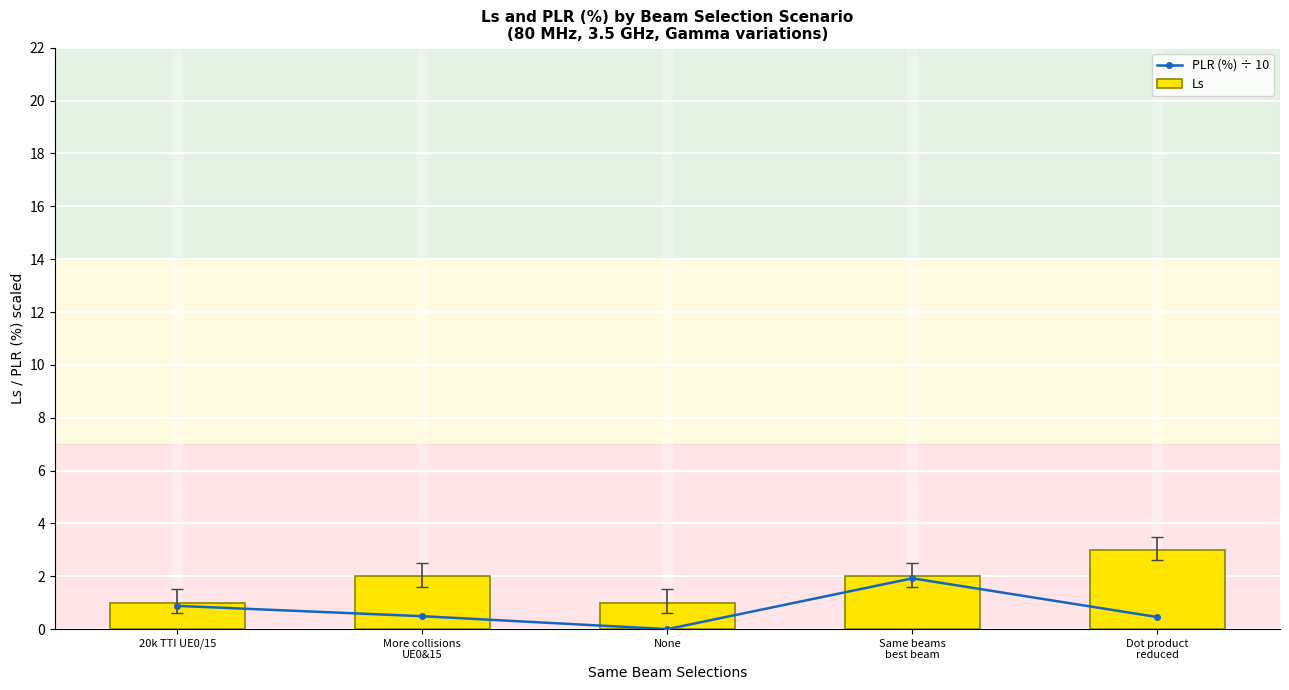

What are all the series names shown in the legend?

PLR (%) ÷ 10, Ls